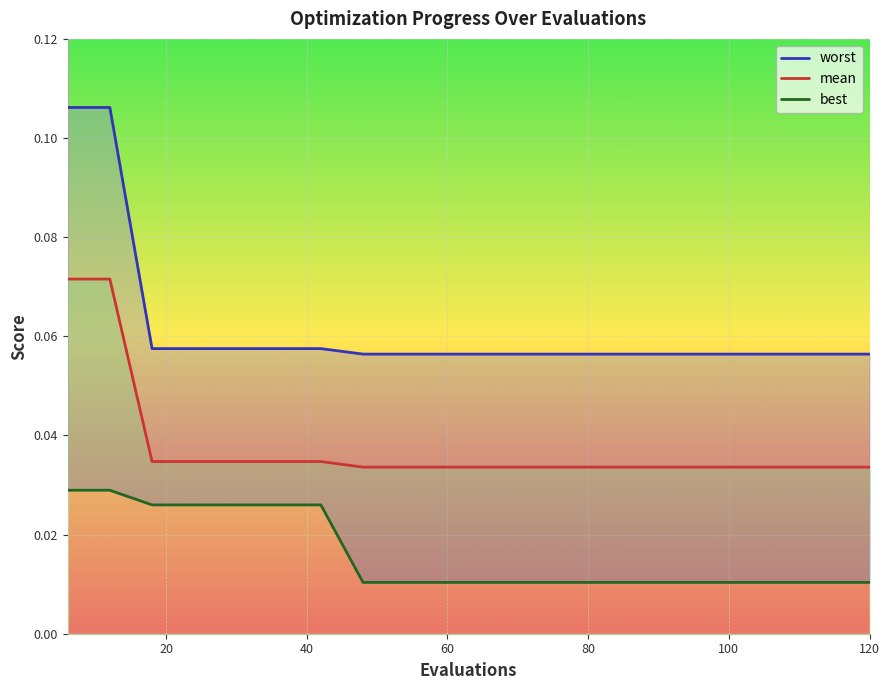

True or false: mean has more than 2 points higher than both neighbors.

False